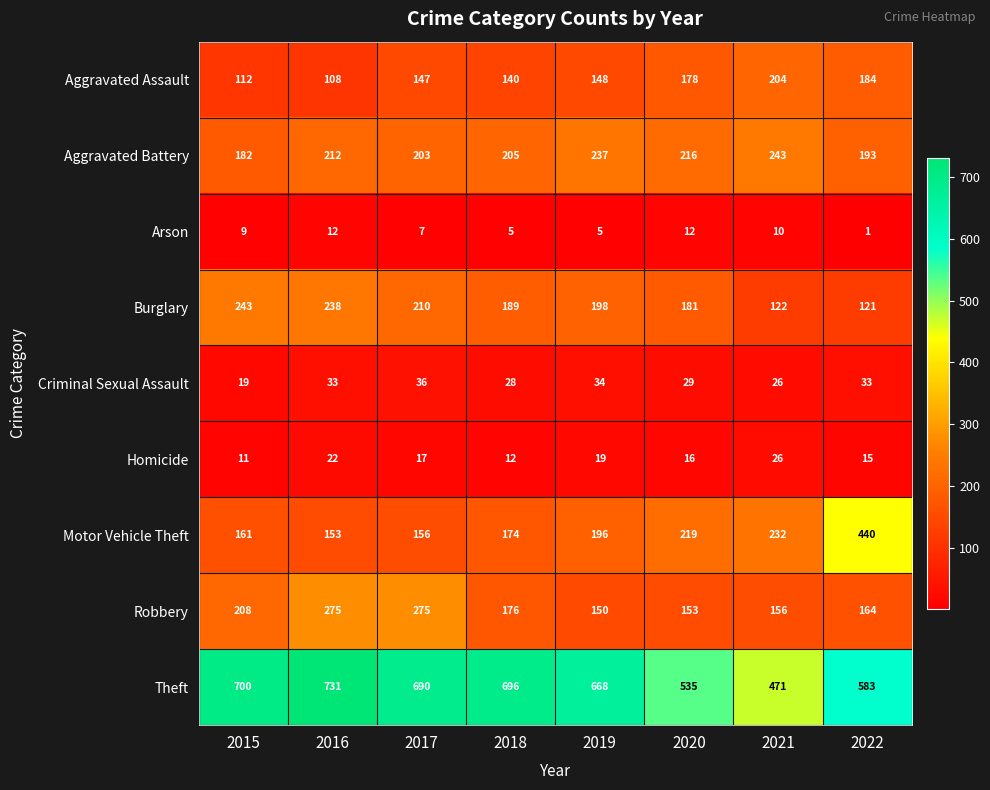

How many data points does each series have?

8